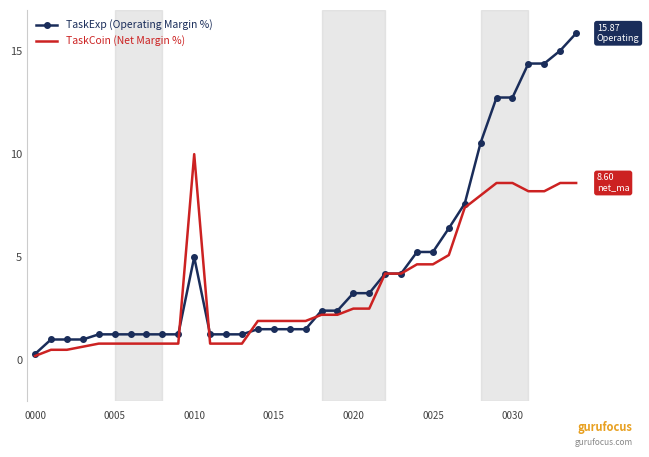

Which series has the largest range (max minus min)?

TaskExp (Operating Margin %)